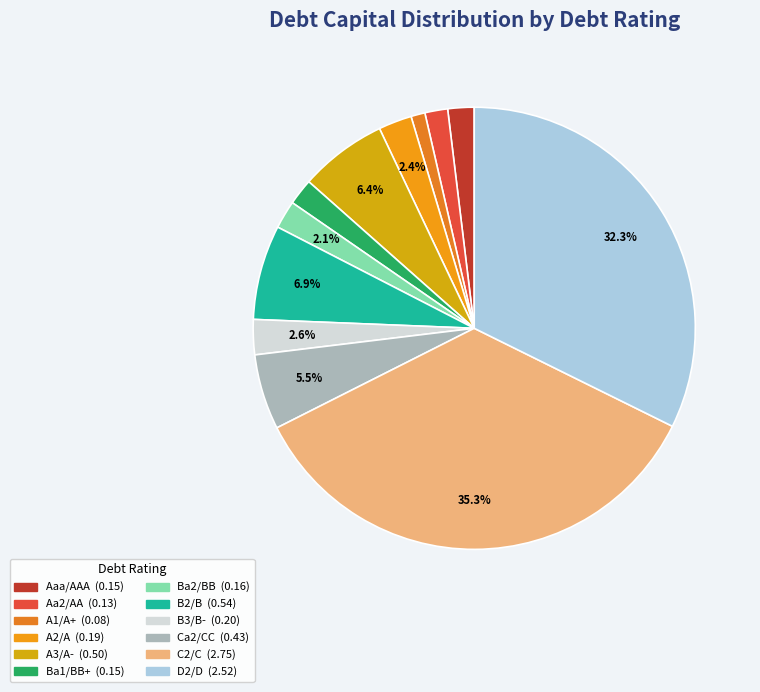

To the nearest percent, what is the difference between the largest and smallest slice percentages?

34%